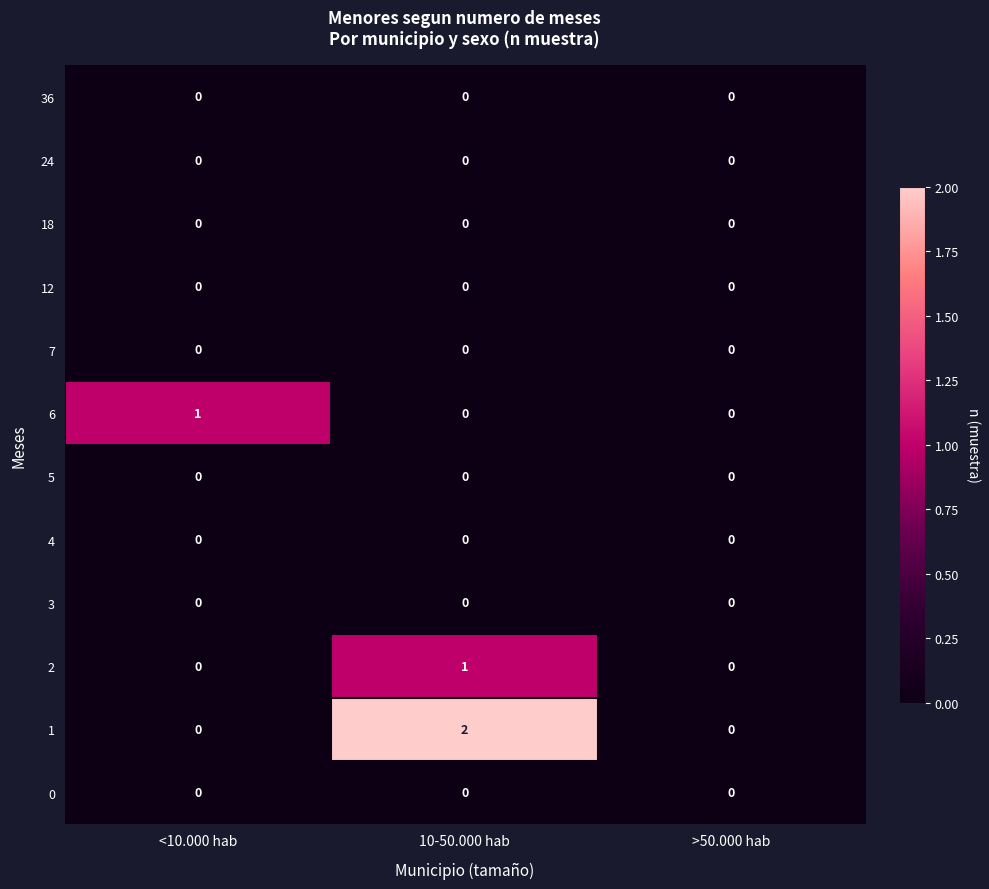

Between 10-50.000 hab and >50.000 hab, which series saw the biggest shift?

1